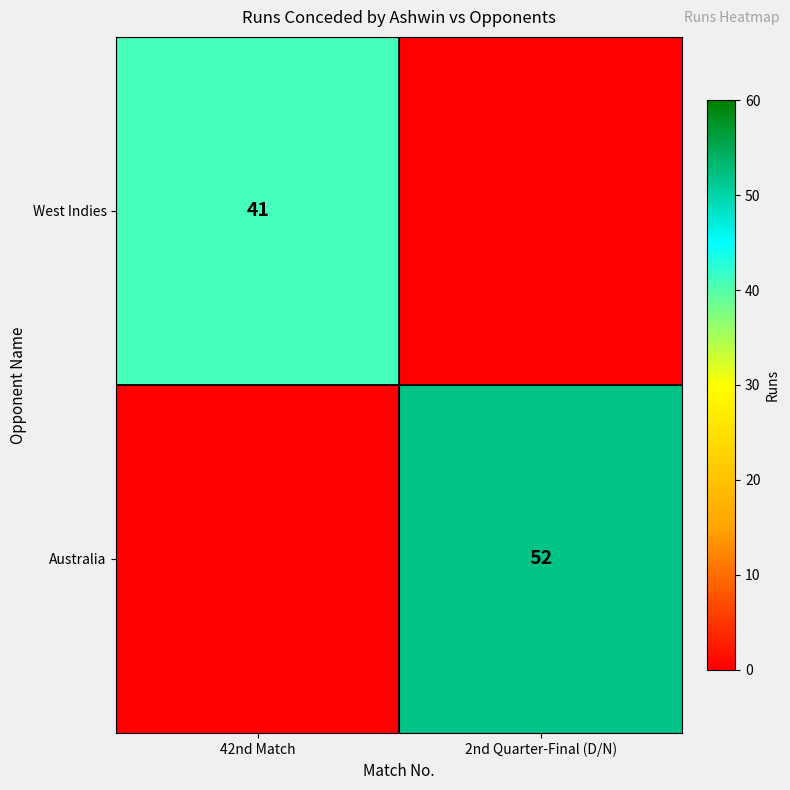

The West Indies series shows 9 at 42nd Match. True or false?

False